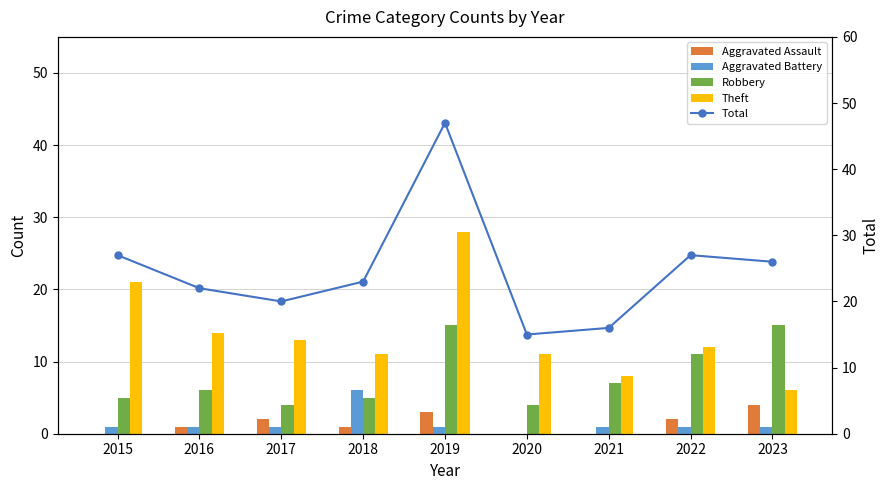

What is the greatest value displayed?

47